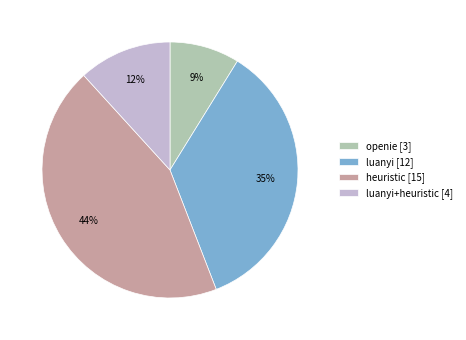

How many slices are in this pie chart?

4